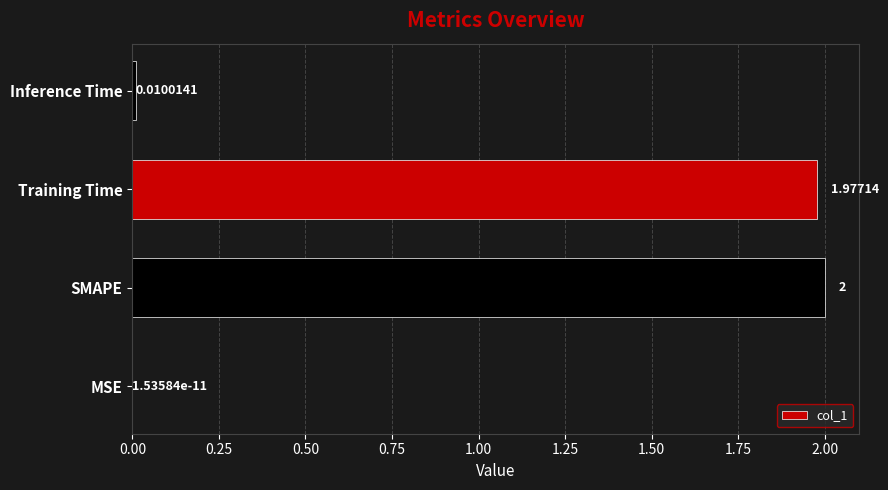

Which label corresponds to the largest value in the chart?

SMAPE